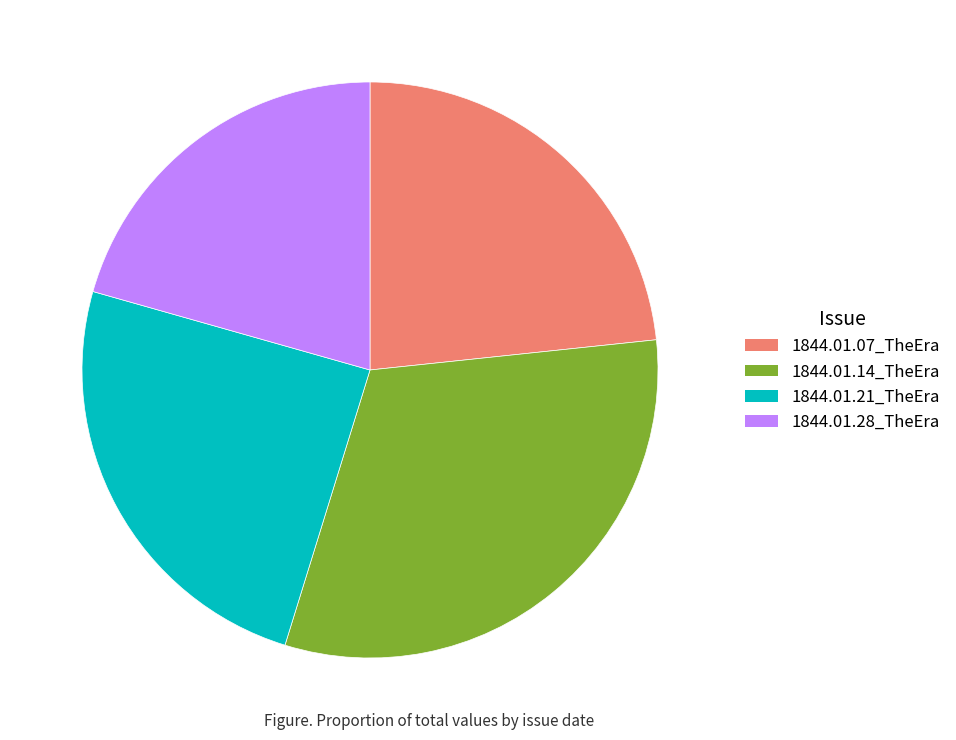

Do 1844.01.21_TheEra and 1844.01.07_TheEra together represent more than half of the pie?

No